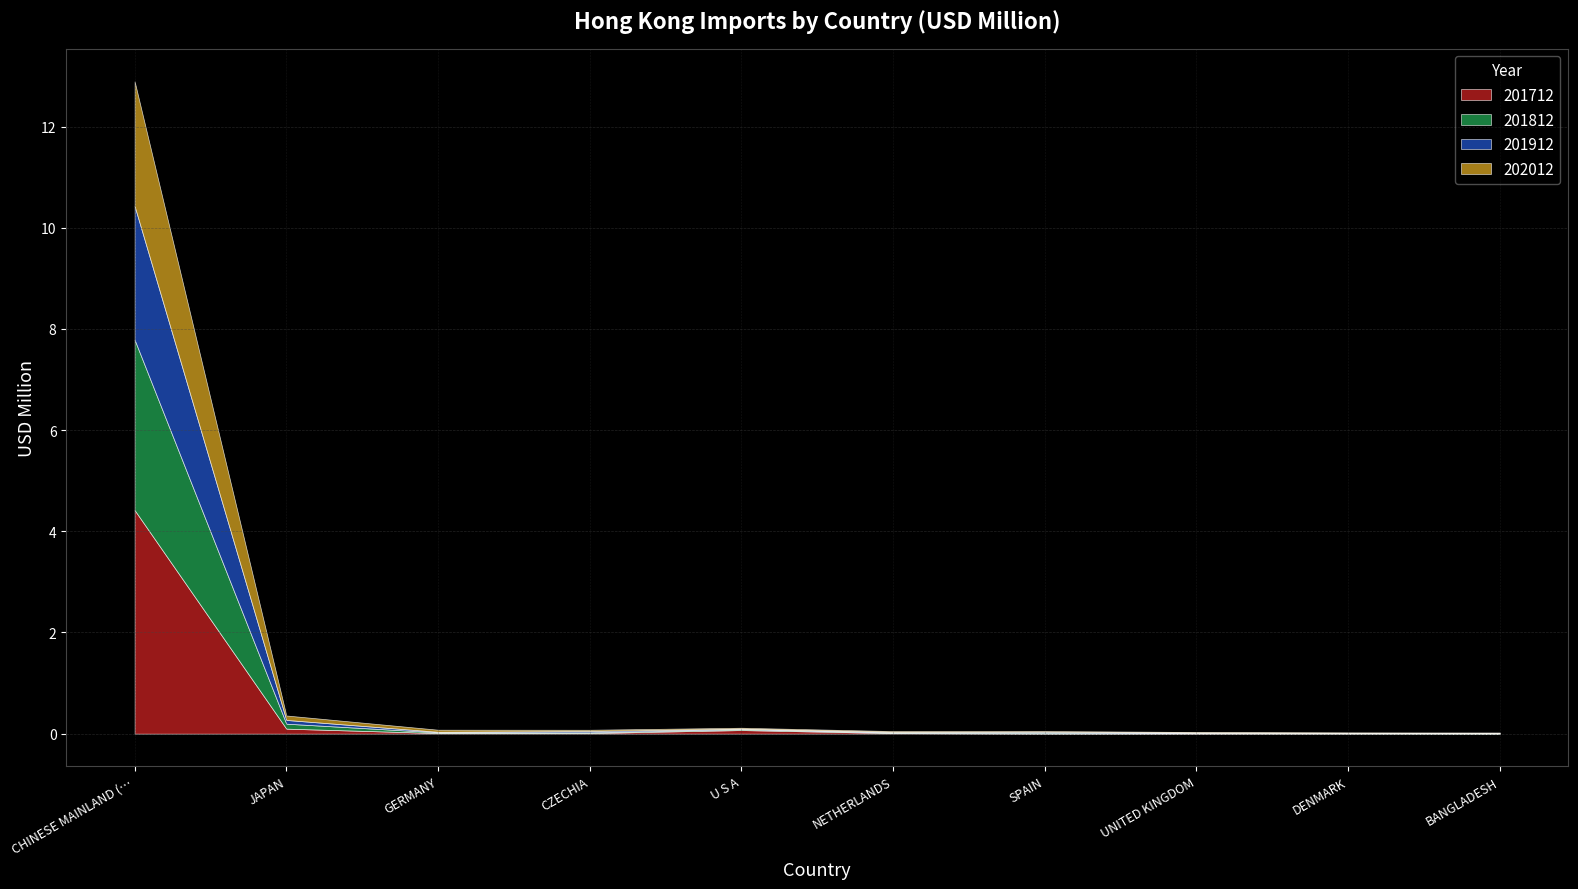

Which series ends up on top after the final intersection of 201712 and 201912?

201912